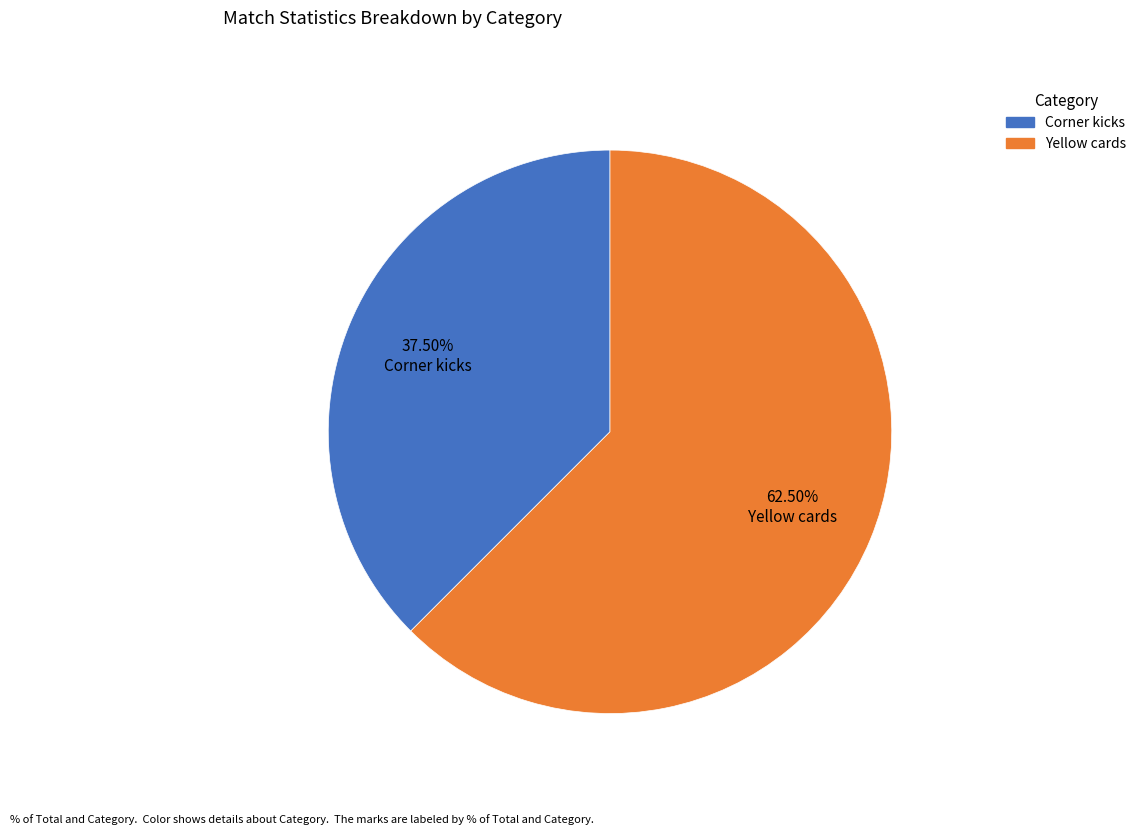

Is it true that Corner kicks is 43% of the pie?

False